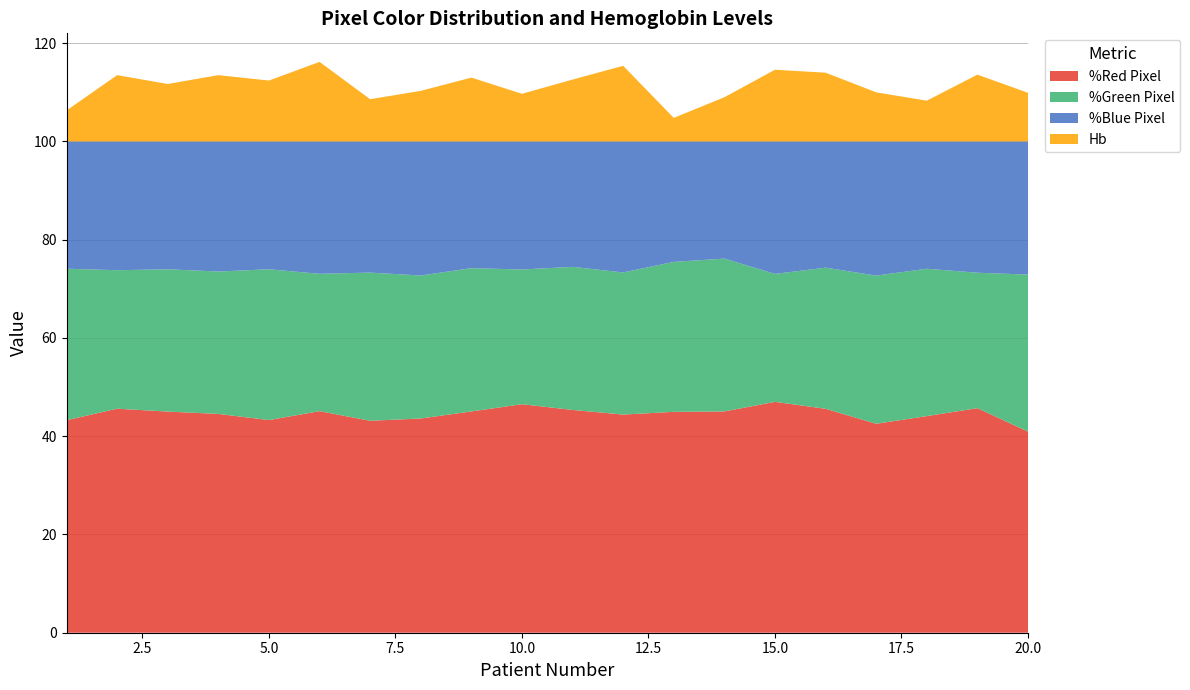

Reading left to right, what are all the values shown in this chart?

%Red Pixel: 1=43.3	2=45.6	3=45.0	4=44.5	5=43.3	6=45.1	7=43.1	8=43.6	9=45.0	10=46.5	11=45.4	12=44.4	13=45.0	14=45.0	15=47.0	16=45.6	17=42.5	18=44.1	19=45.7	20=40.9
%Green Pixel: 1=30.8	2=28.2	3=29.0	4=29.0	5=30.7	6=28.0	7=30.2	8=29.1	9=29.2	10=27.4	11=29.1	12=28.9	13=30.5	14=31.1	15=26.0	16=28.7	17=30.2	18=30.0	19=27.6	20=32.0
%Blue Pixel: 1=25.9	2=26.2	3=26.0	4=26.5	5=26.0	6=26.9	7=26.7	8=27.3	9=25.8	10=26.1	11=25.5	12=26.7	13=24.5	14=23.8	15=27.0	16=25.7	17=27.3	18=25.9	19=26.7	20=27.1
Hb: 1=6.3	2=13.5	3=11.7	4=13.5	5=12.4	6=16.2	7=8.6	8=10.3	9=13.0	10=9.7	11=12.6	12=15.4	13=4.8	14=9.0	15=14.6	16=14.0	17=10.0	18=8.3	19=13.6	20=9.9